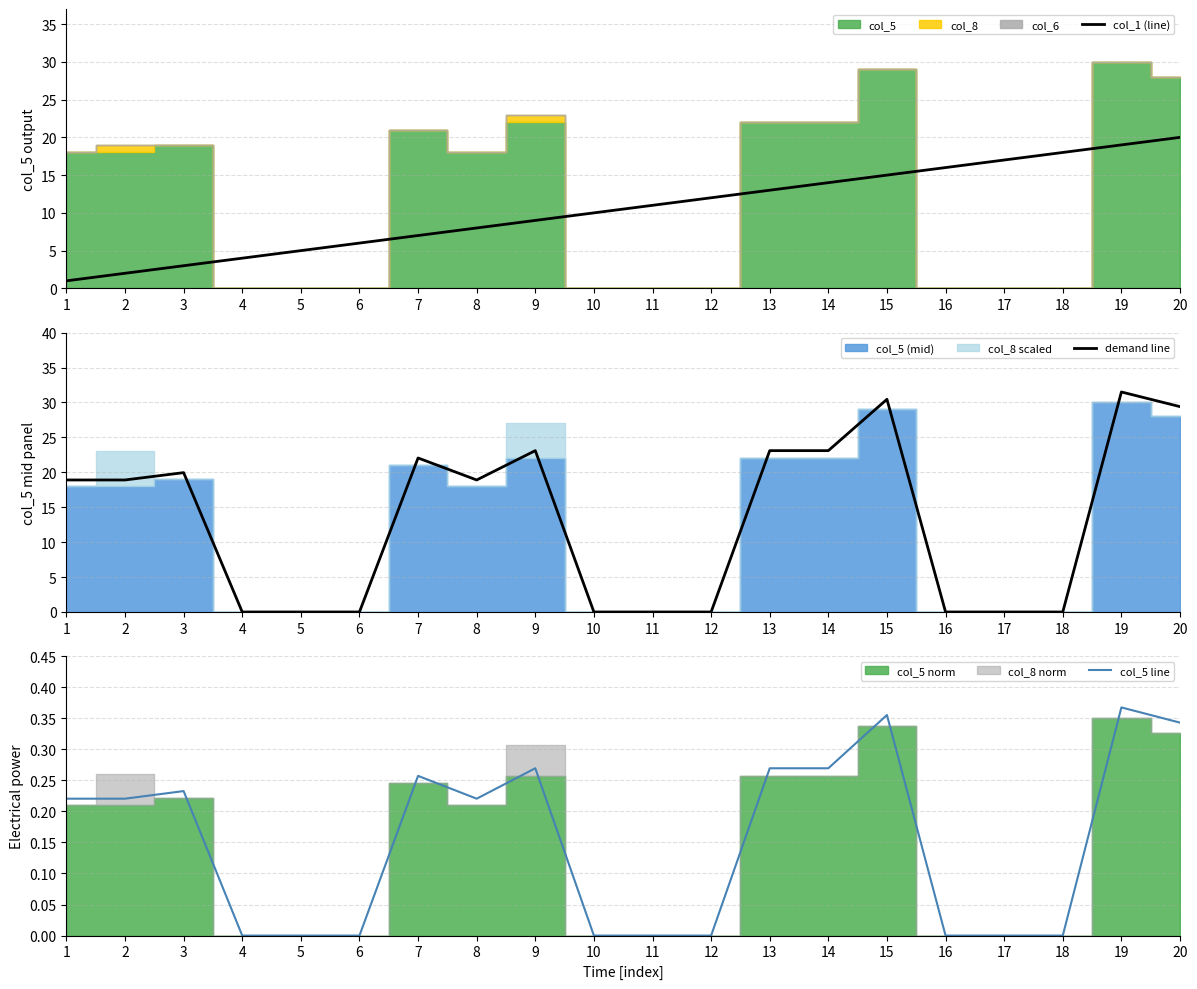

True or false: demand line has a value of 23.1 at 14.

True